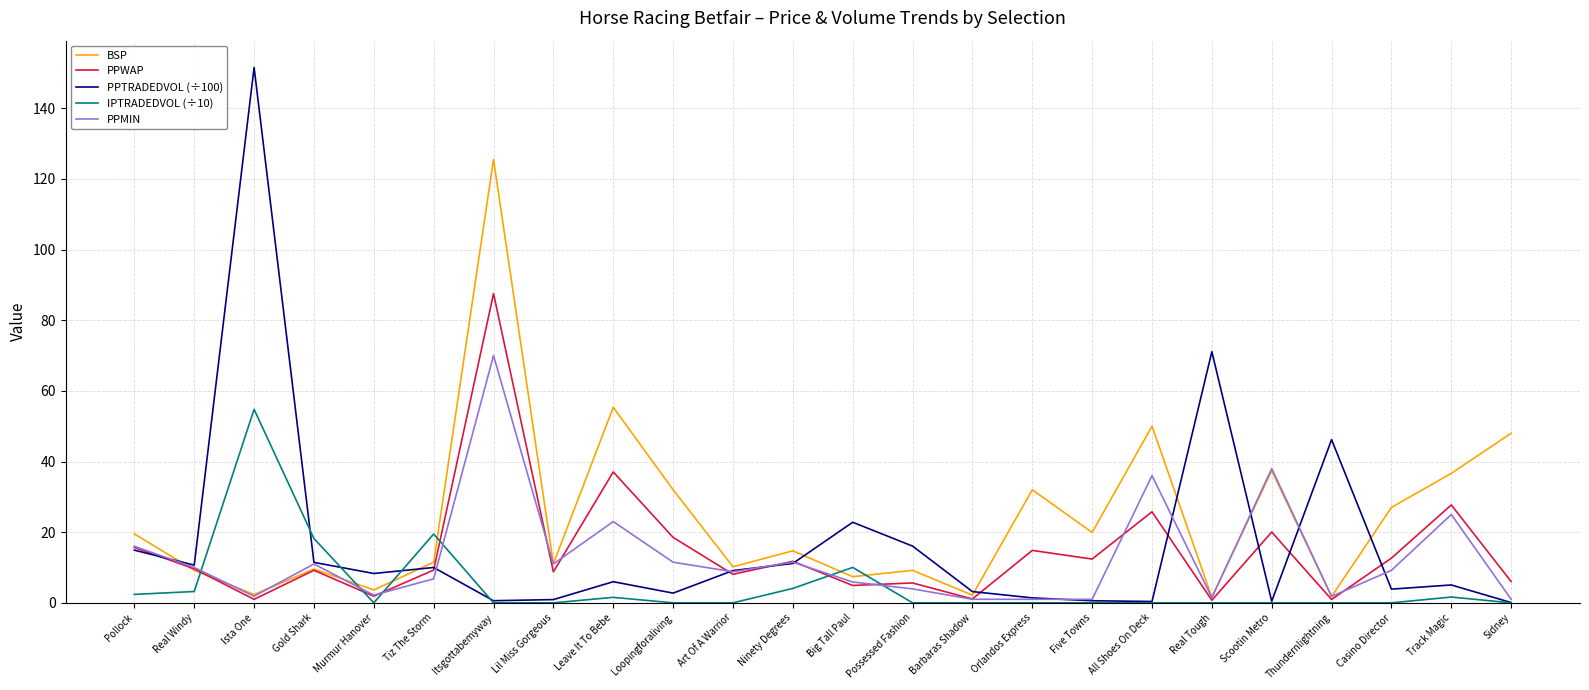

True or false: PPMIN and IPTRADEDVOL (÷10) cross at least once.

True